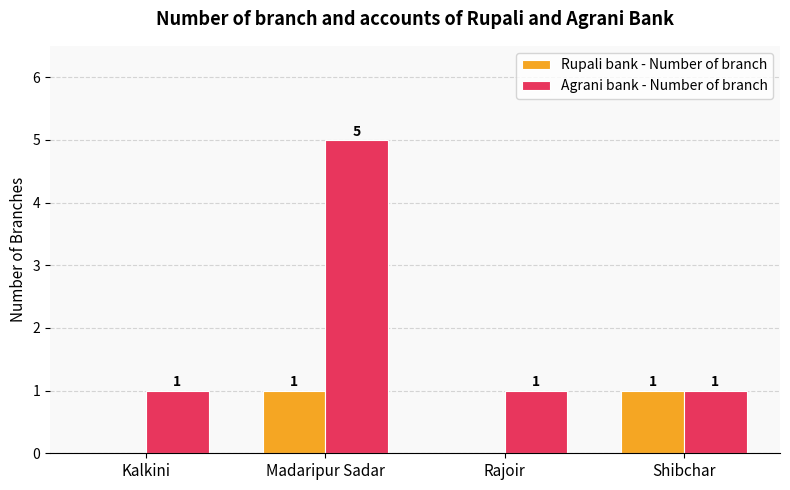

How many groups of bars are there?

4